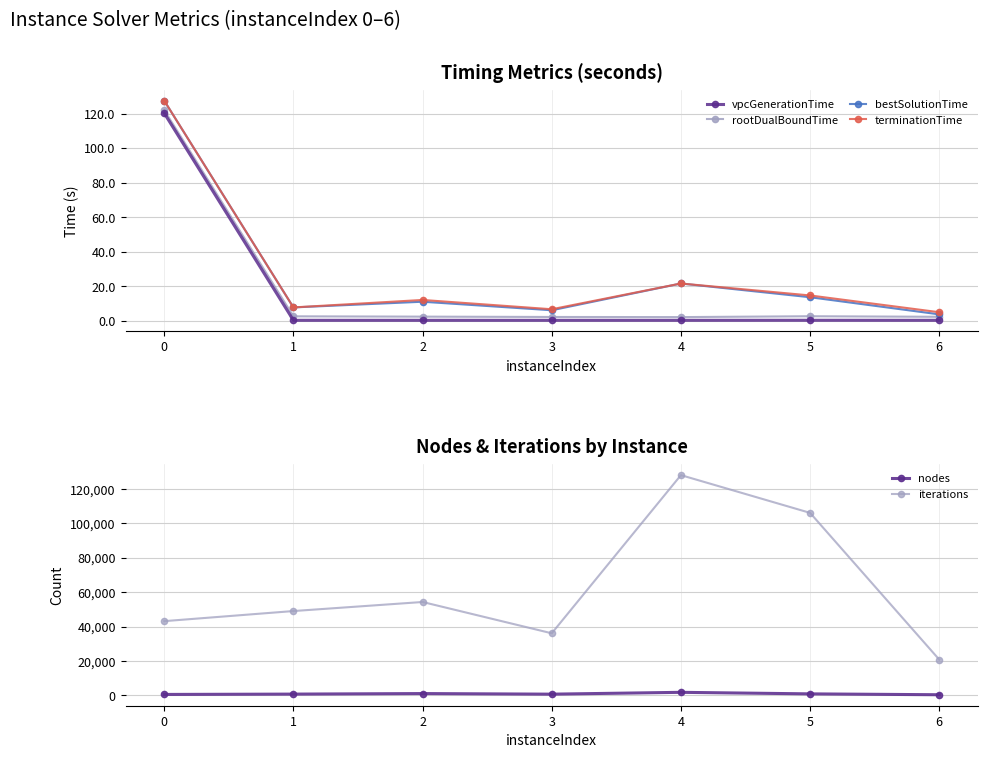

True or false: vpcGenerationTime and iterations cross at least once.

False